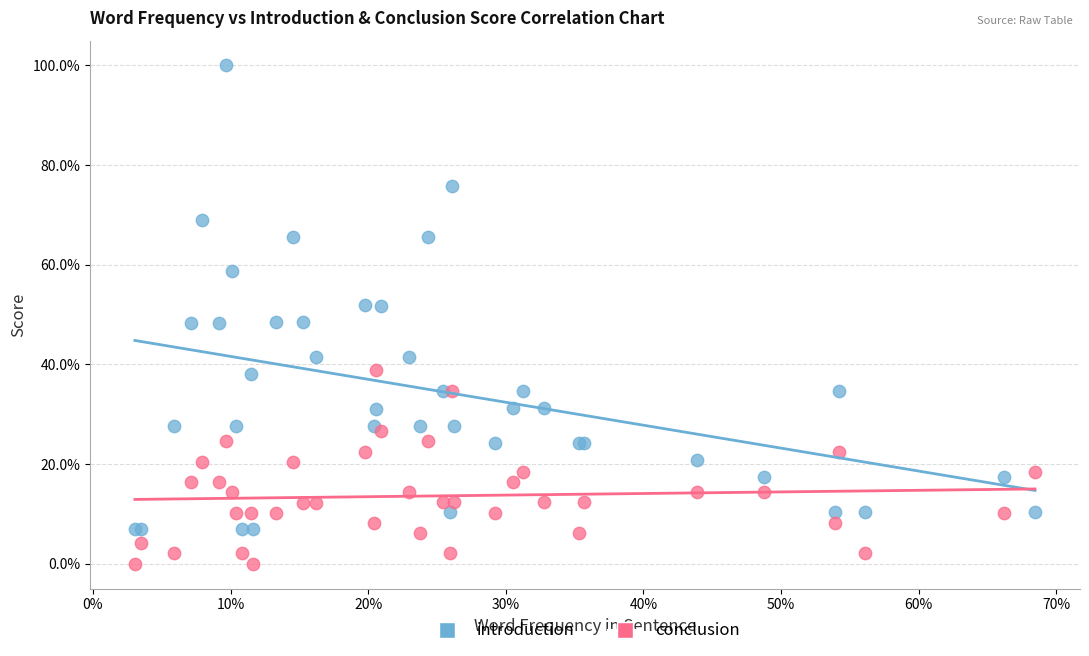

What are all the series names shown in the legend?

introduction, conclusion